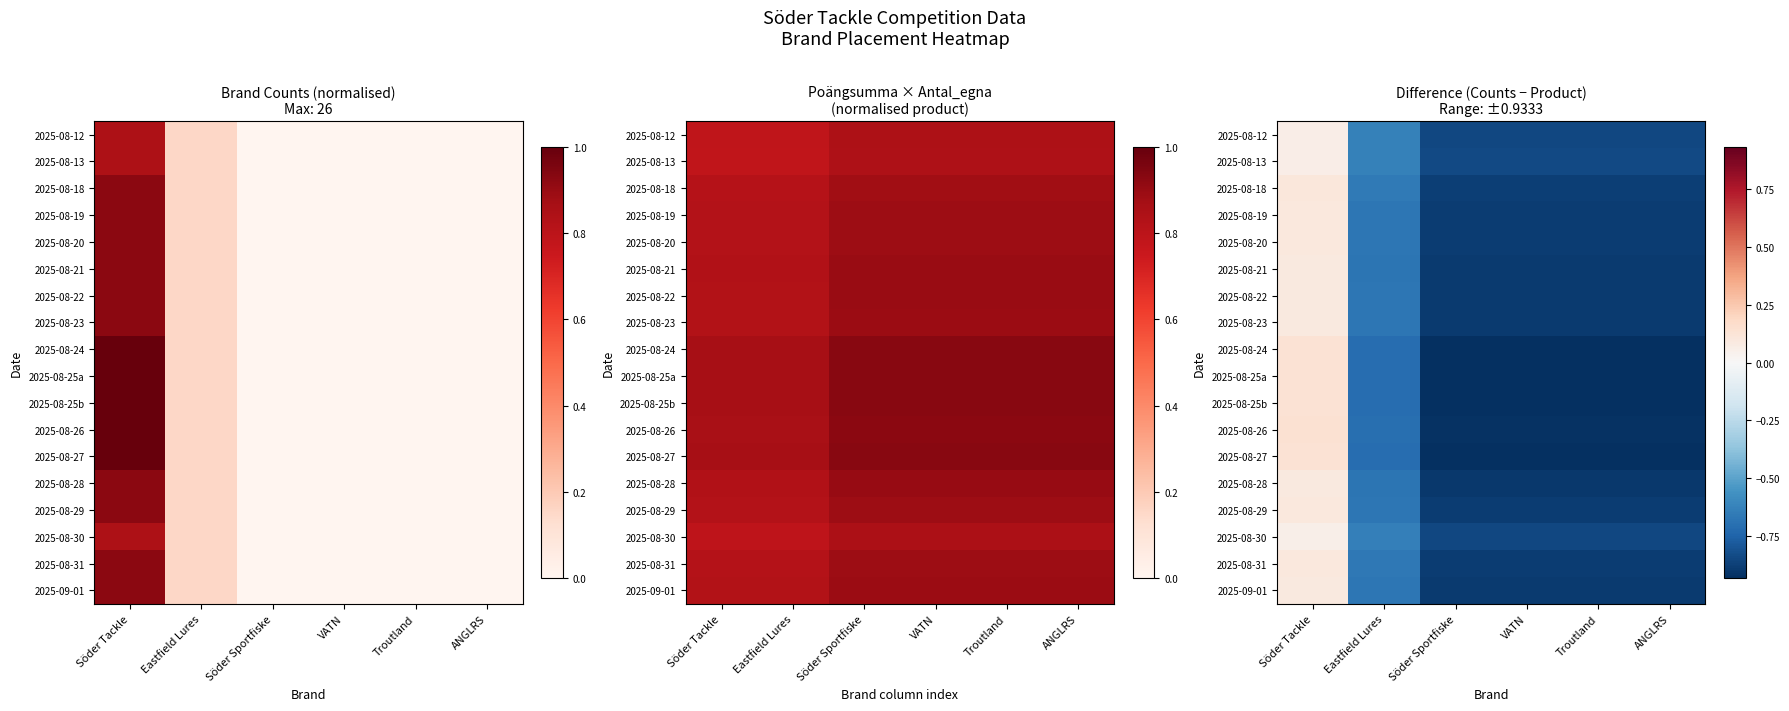

Between Troutland and Söder Sportfiske, which is larger?

Troutland